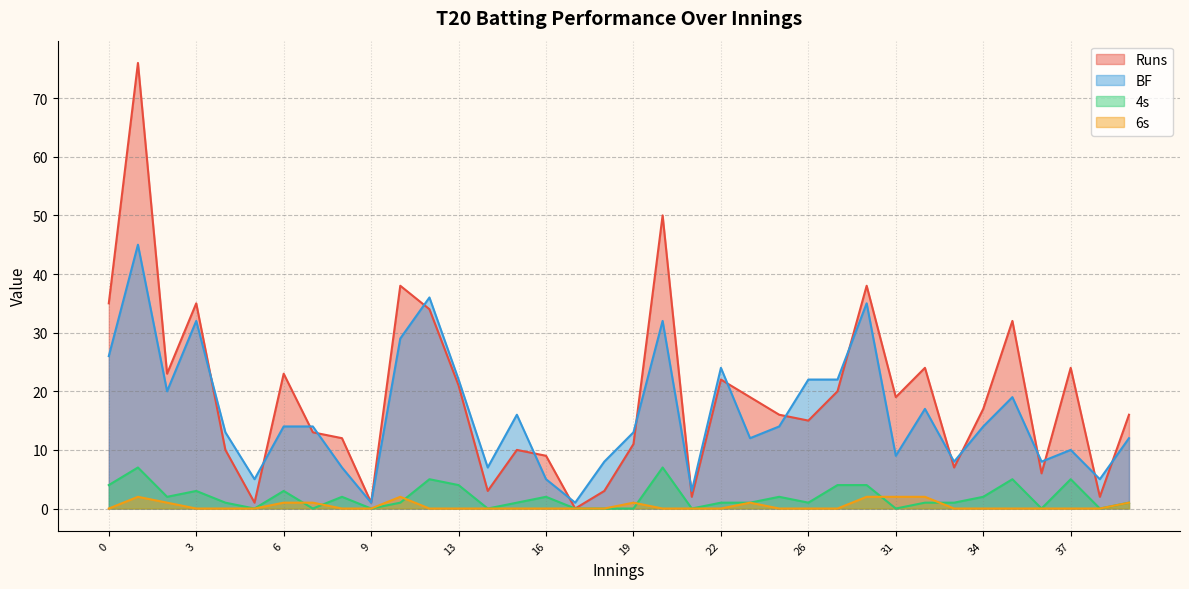

Reading right to left, list all the values displayed in this chart.

Runs: 39=16	38=2	37=24	36=6	35=32	34=17	33=7	32=24	31=19	29=38	27=20	26=15	24=16	23=19	22=22	21=2	20=50	19=11	18=3	17=0	16=9	15=10	14=3	13=21	11=34	10=38	9=1	8=12	7=13	6=23	5=1	4=10	3=35	2=23	1=76	0=35
BF: 39=12	38=5	37=10	36=8	35=19	34=14	33=8	32=17	31=9	29=35	27=22	26=22	24=14	23=12	22=24	21=3	20=32	19=13	18=8	17=1	16=5	15=16	14=7	13=22	11=36	10=29	9=1	8=7	7=14	6=14	5=5	4=13	3=32	2=20	1=45	0=26
4s: 39=1	38=0	37=5	36=0	35=5	34=2	33=1	32=1	31=0	29=4	27=4	26=1	24=2	23=1	22=1	21=0	20=7	19=0	18=0	17=0	16=2	15=1	14=0	13=4	11=5	10=1	9=0	8=2	7=0	6=3	5=0	4=1	3=3	2=2	1=7	0=4
6s: 39=1	38=0	37=0	36=0	35=0	34=0	33=0	32=2	31=2	29=2	27=0	26=0	24=0	23=1	22=0	21=0	20=0	19=1	18=0	17=0	16=0	15=0	14=0	13=0	11=0	10=2	9=0	8=0	7=1	6=1	5=0	4=0	3=0	2=1	1=2	0=0